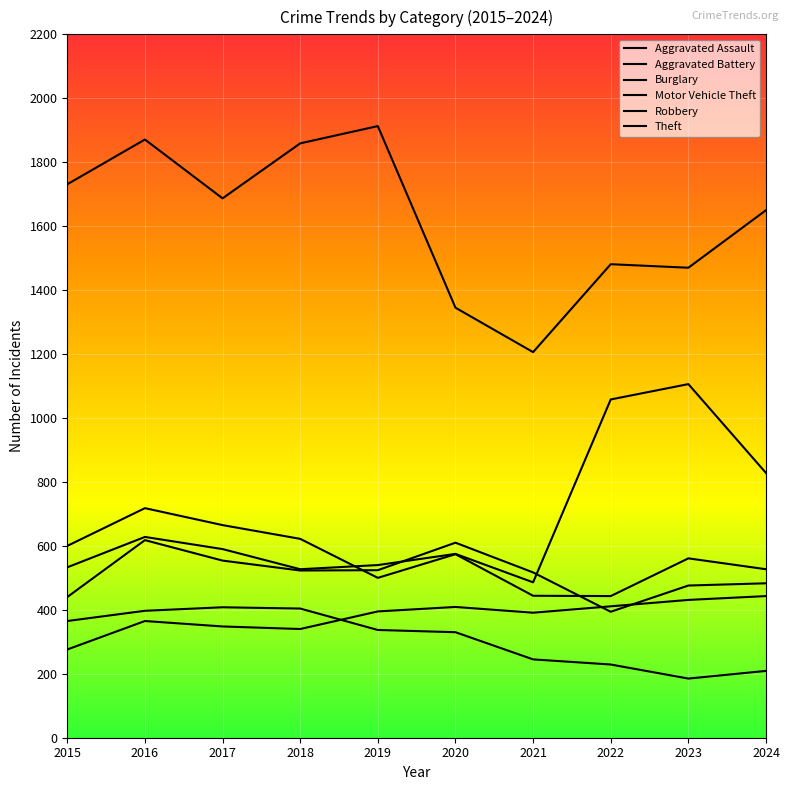

How many series are shown in this chart?

6